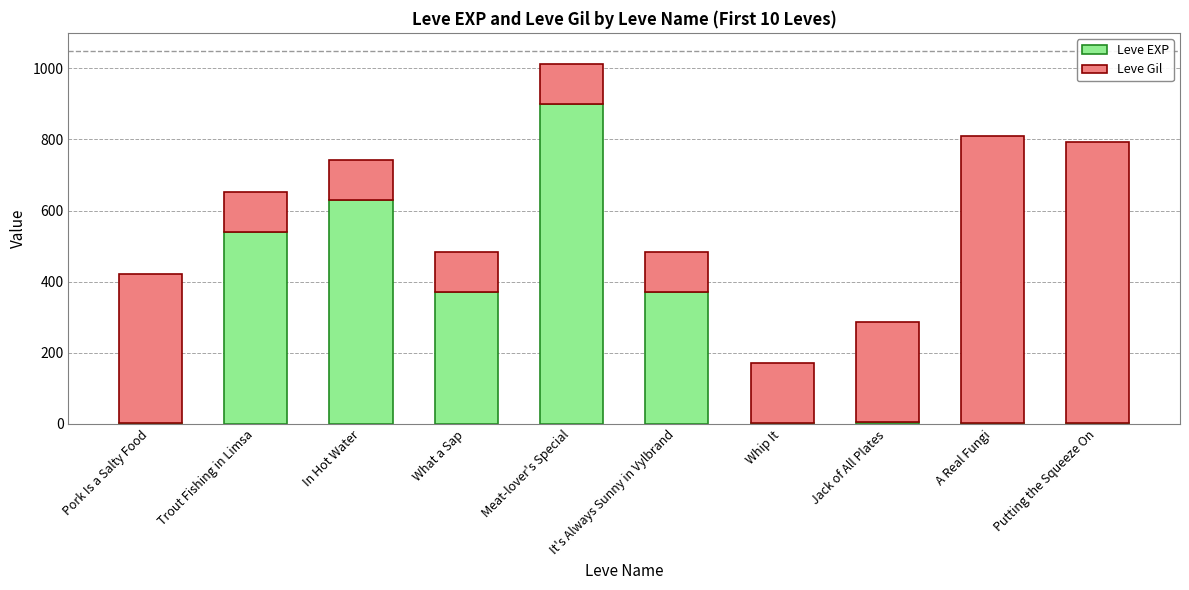

What is the sum of the Leve EXP values at It's Always Sunny in Vylbrand and In Hot Water?

1000